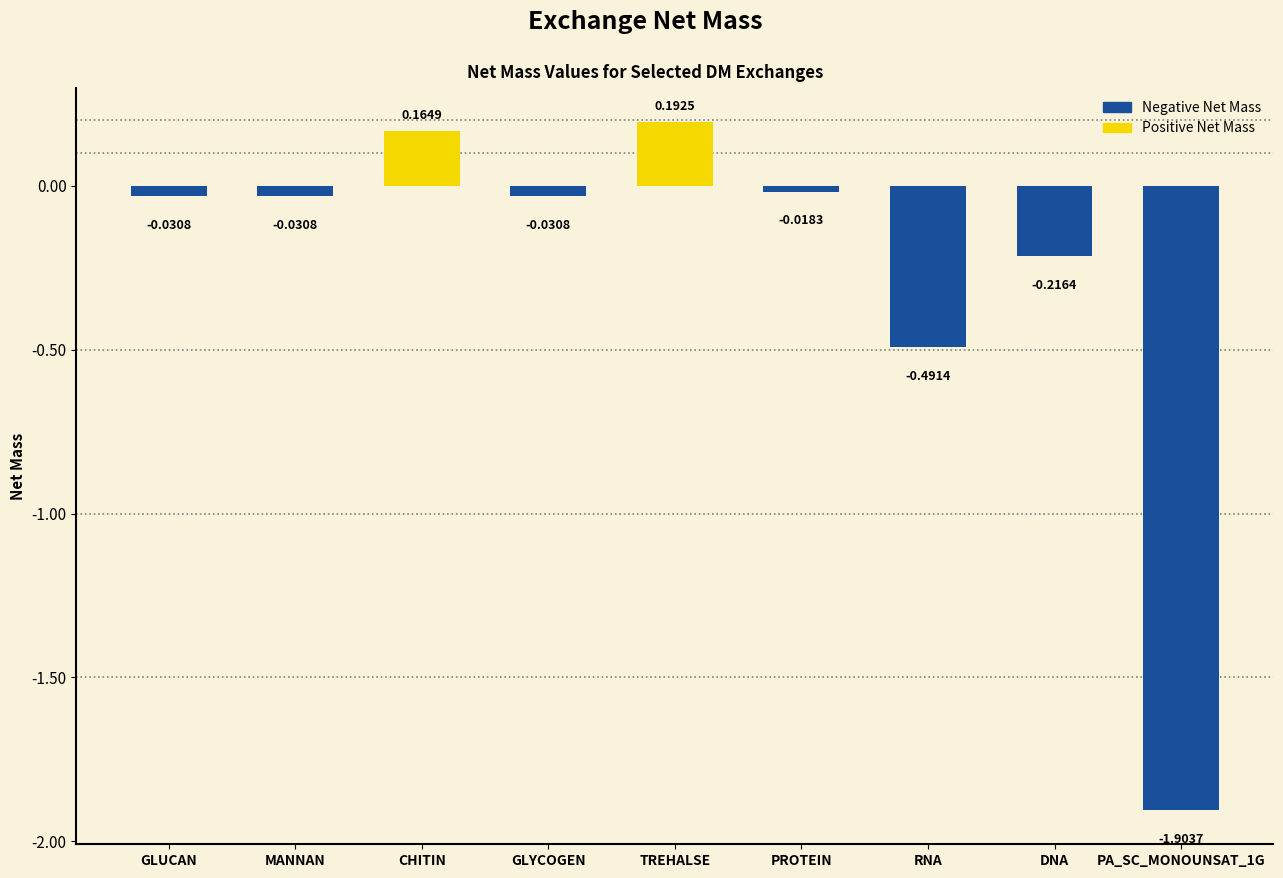

How many data points does each series have?

9